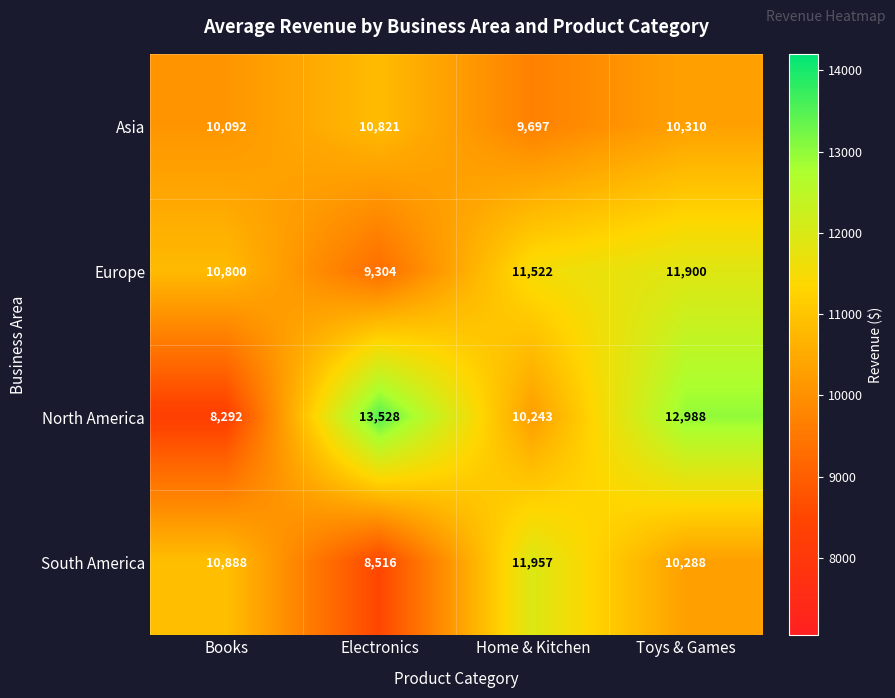

What is the difference between the North America values at Electronics and Home & Kitchen?

3285